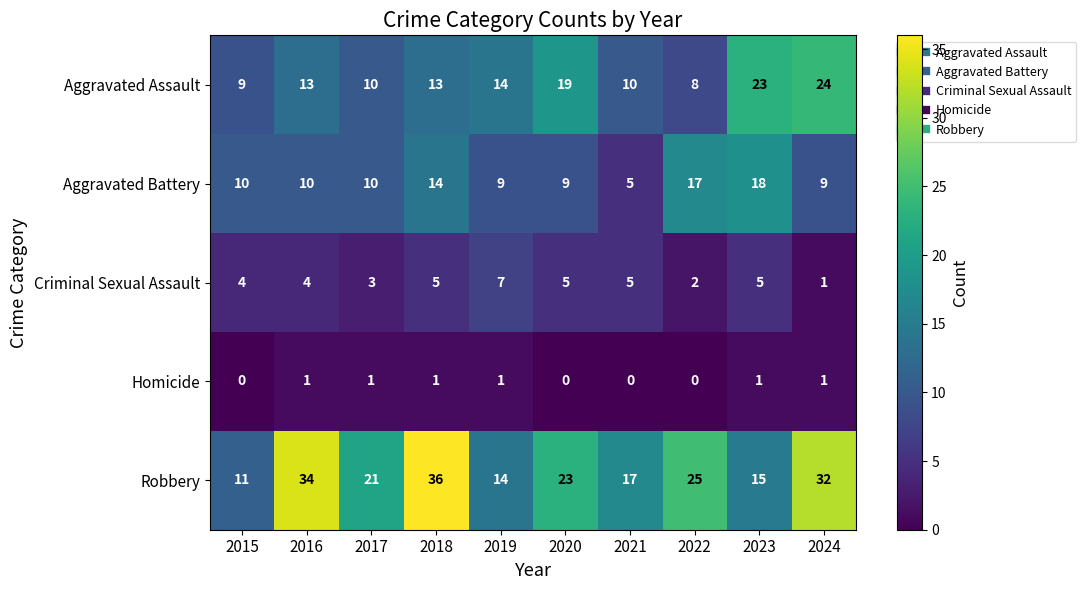

What is the maximum value for Robbery?

36